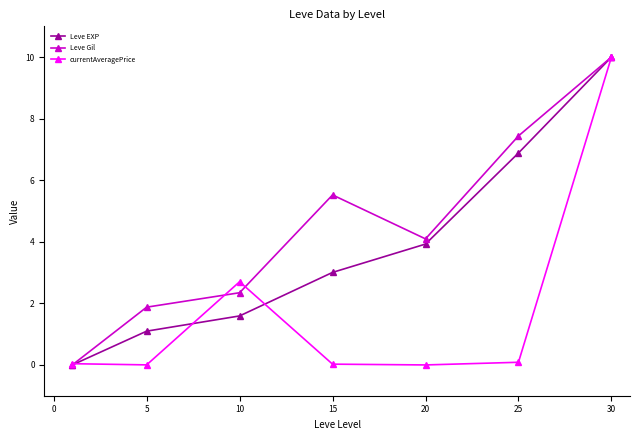

Which series has the largest total across all categories?

Leve Gil